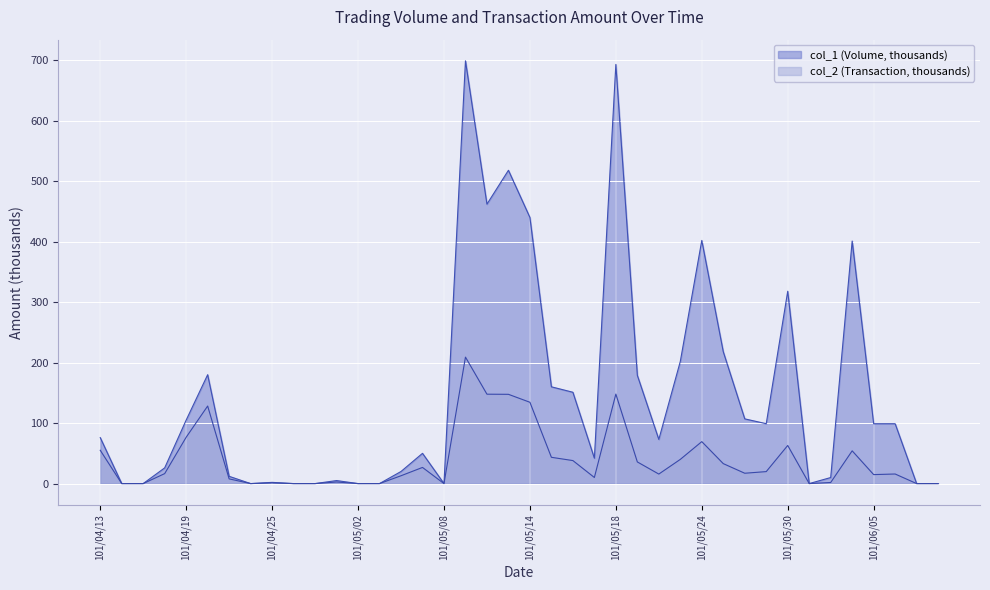

Is the value of col_2 (Transaction) at 101/05/28 greater than the value of col_1 (Volume) at 101/04/25?

Yes